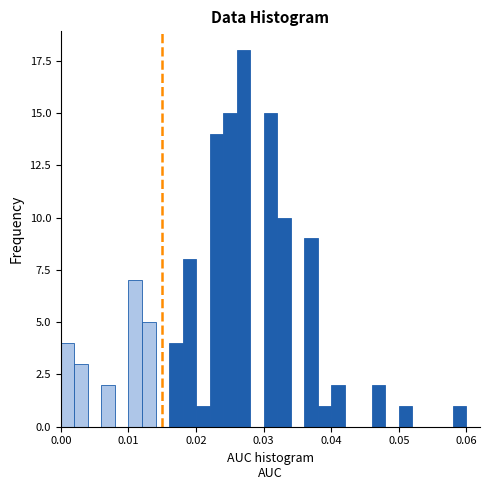

Read against the x-axis, roughly where is the centre of the tallest bar?

0.027